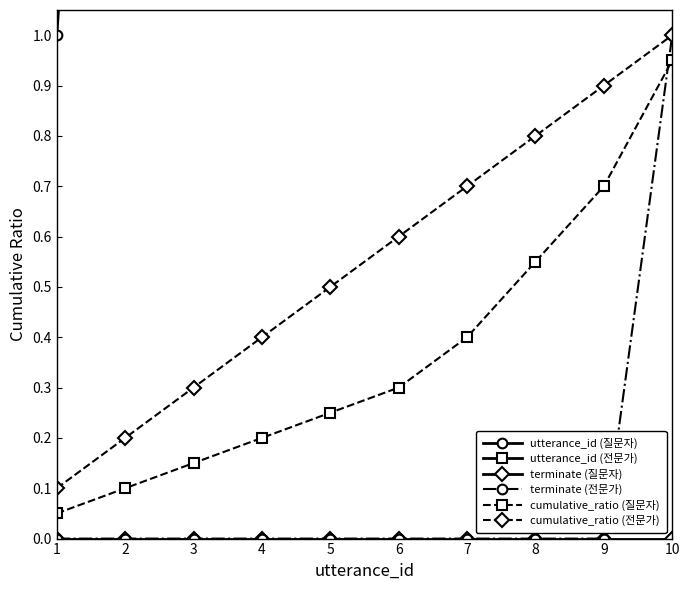

Which category has the highest value in the terminate (전문가) series?

10